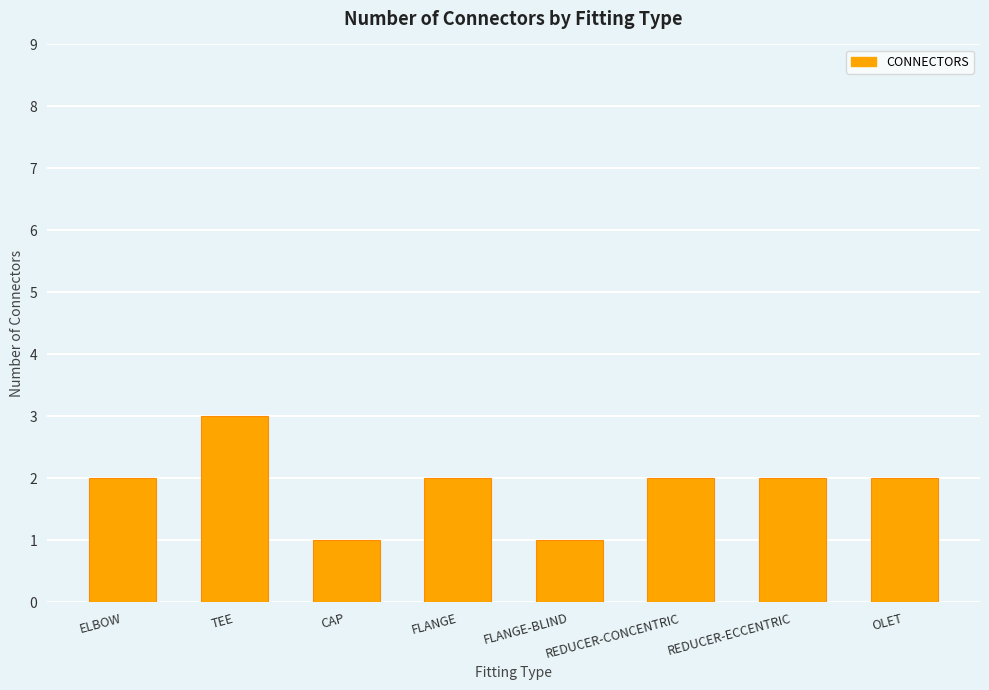

The chart shows a value of 3 at ELBOW. True or false?

False